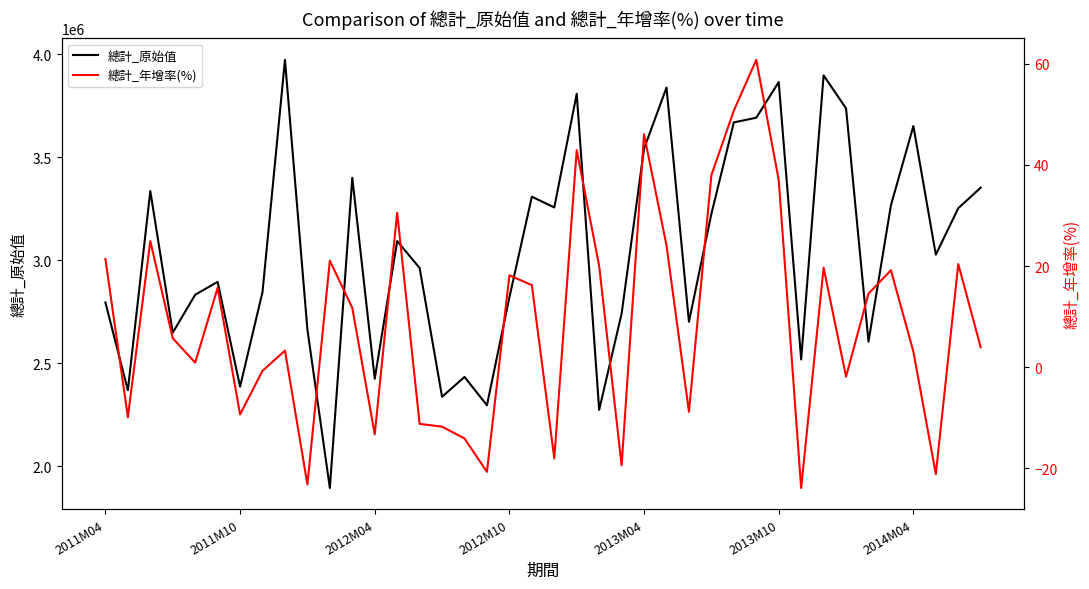

How many interior local peaks does the 總計_年增率(%) series have?

12